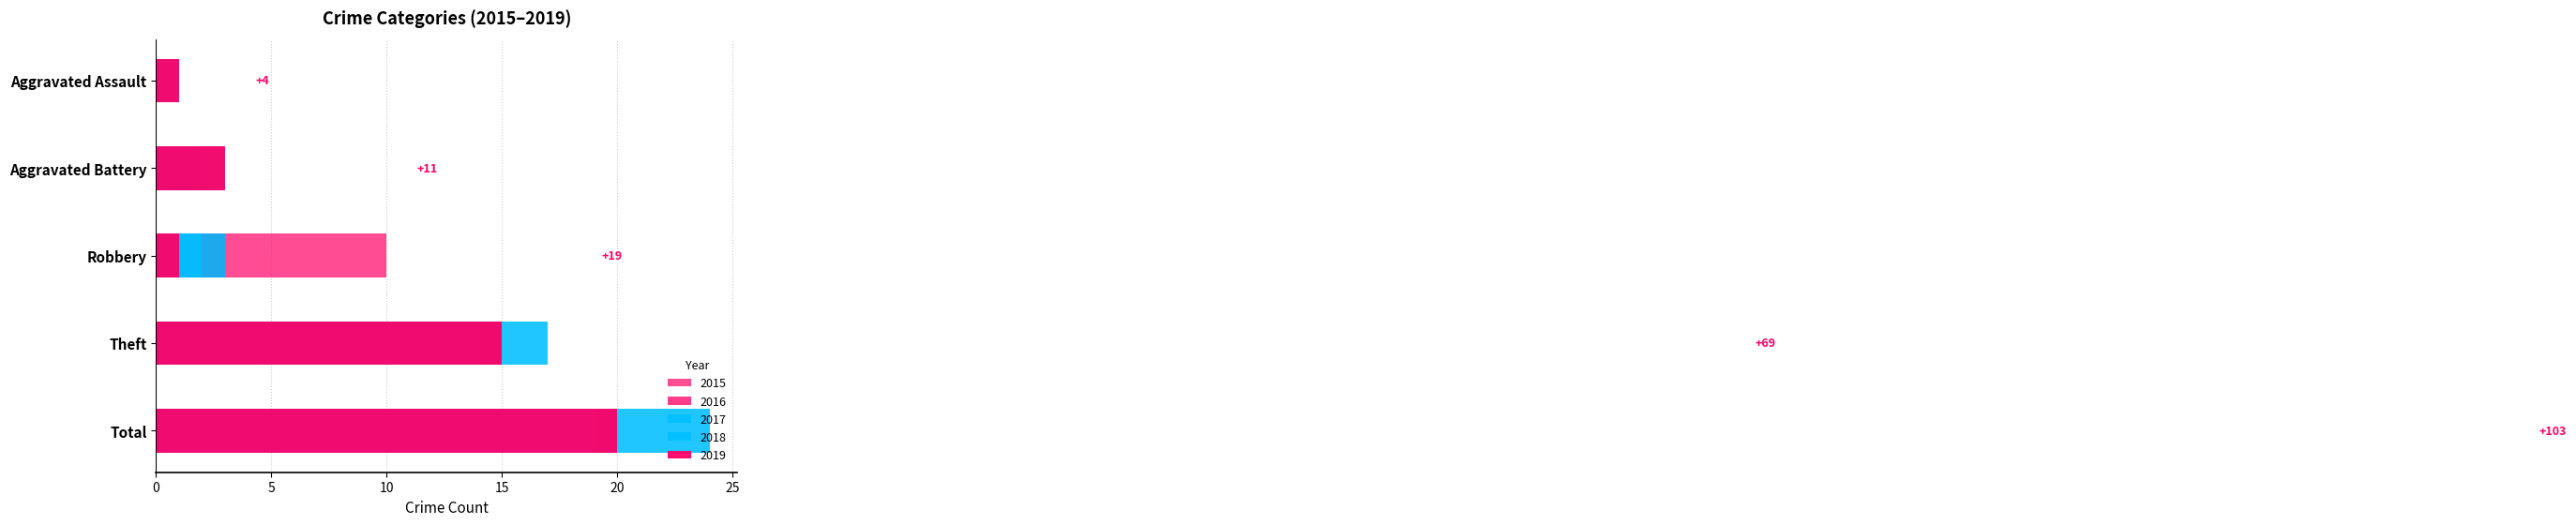

At Aggravated Battery, list the series in order from smallest to largest.

2016, 2015, 2017, 2018, 2019